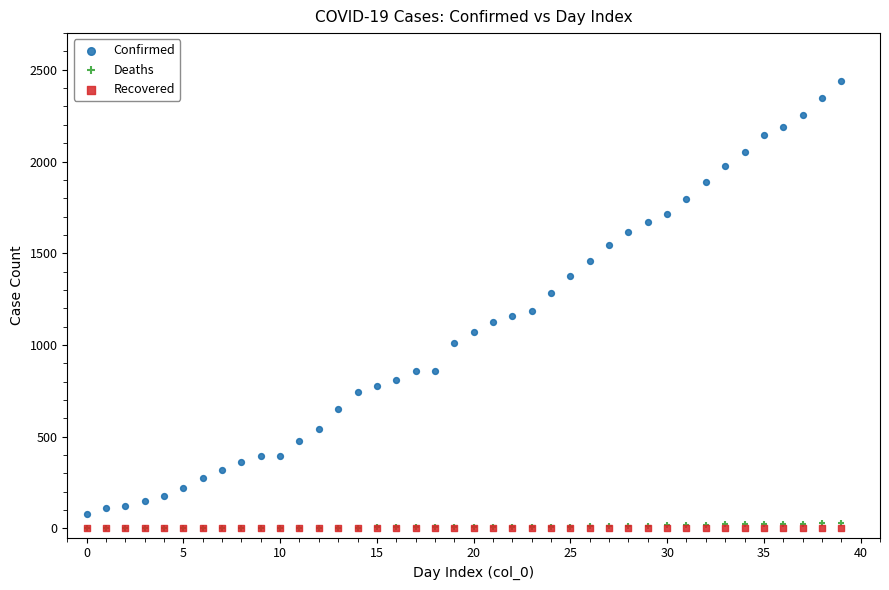

Across all series, what Y value is closest to 1219?

1187